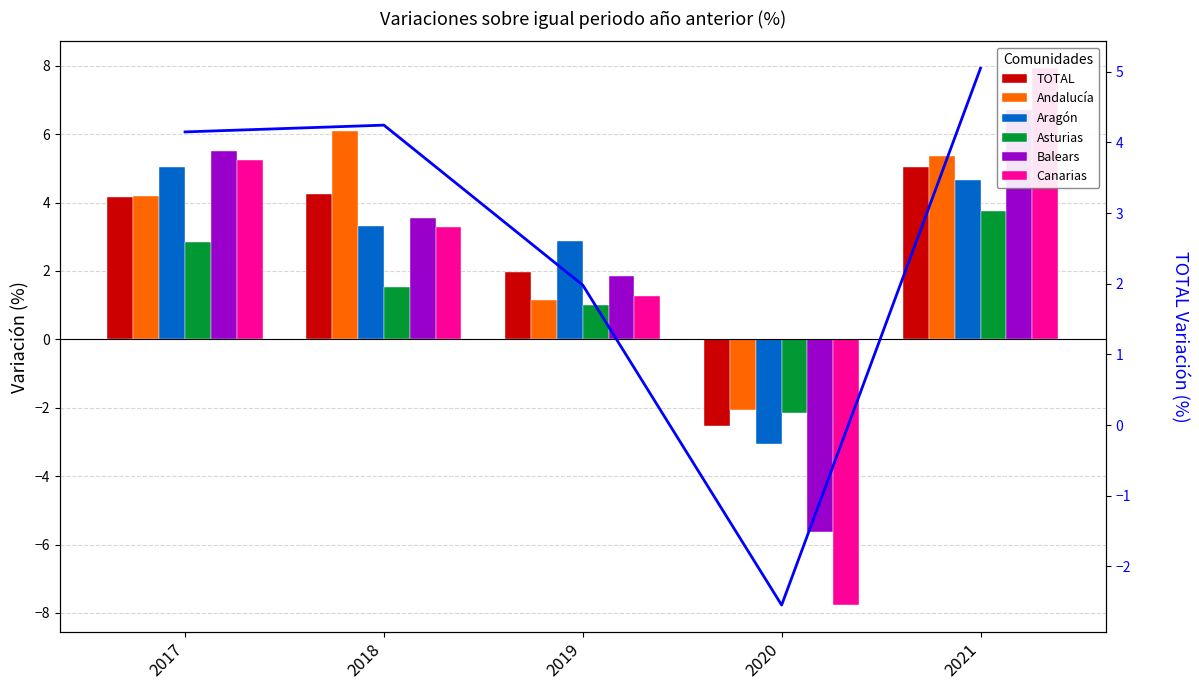

How many data points in Andalucía are less than 4?

2